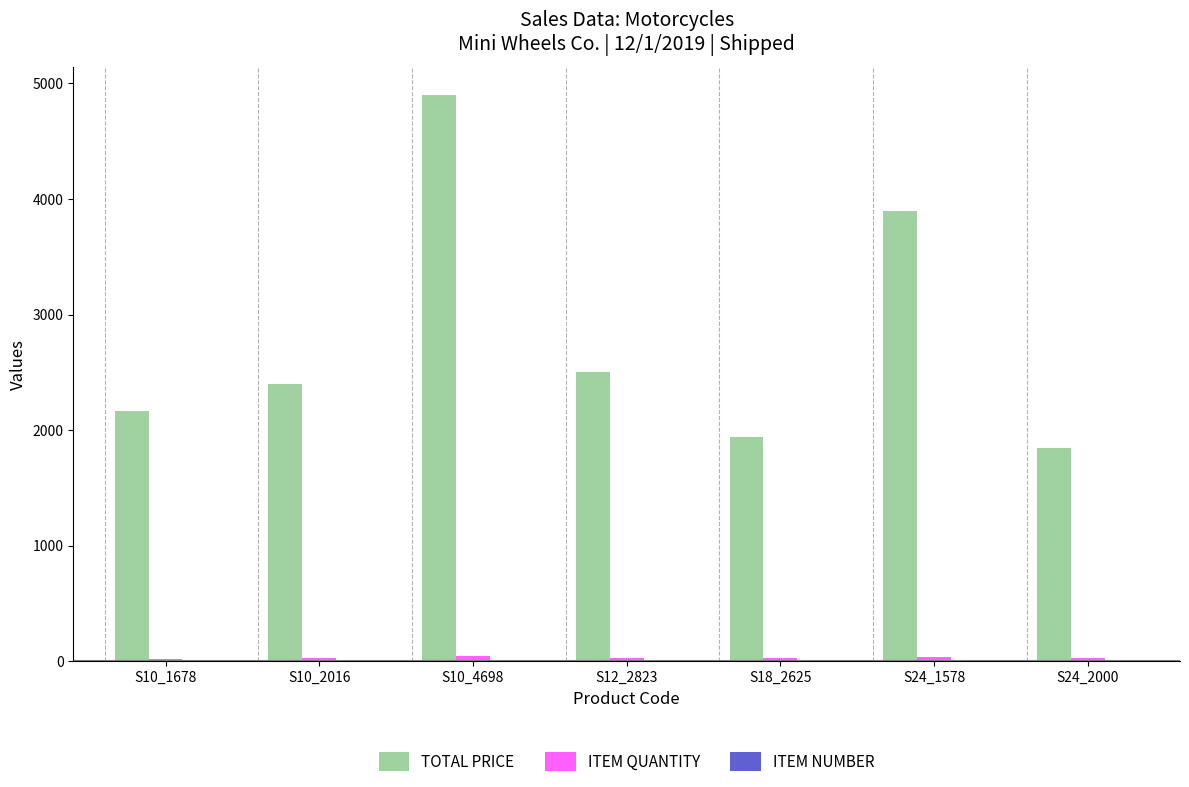

Which series changed the most between S12_2823 and S18_2625?

TOTAL PRICE